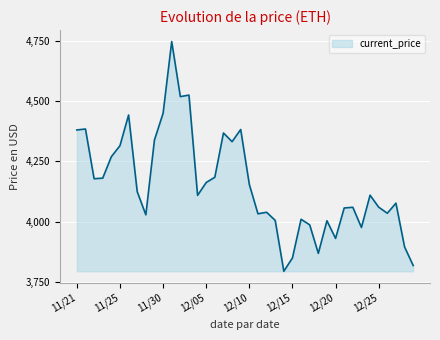

What is the maximum value shown in the chart?

4746.4